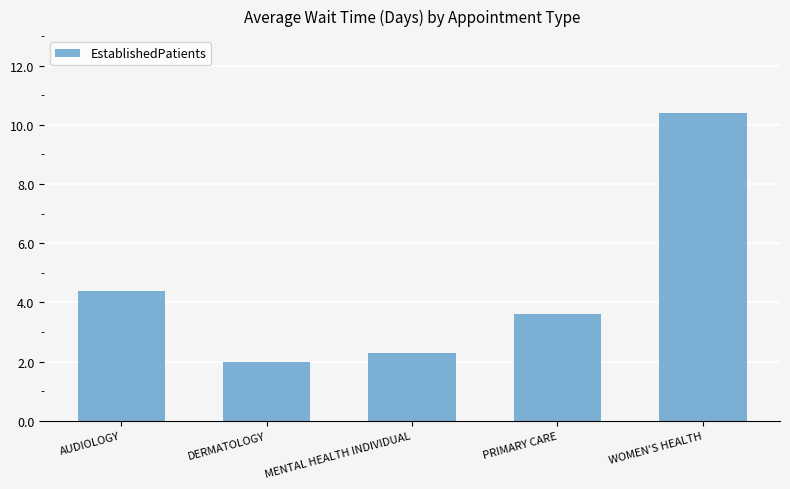

Reading left to right, transcribe all the data shown in this chart.

4.4	2.0	2.3	3.6	10.4